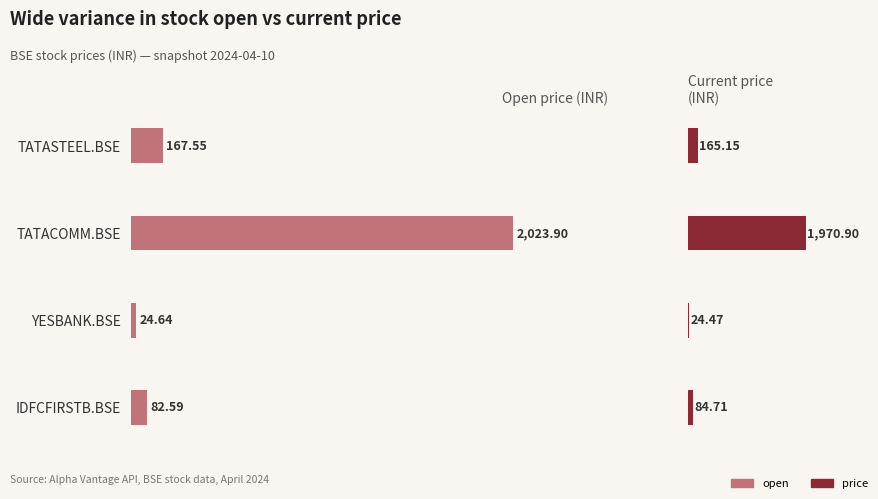

What is the value of the price bar at the 1st from the left?

165.2